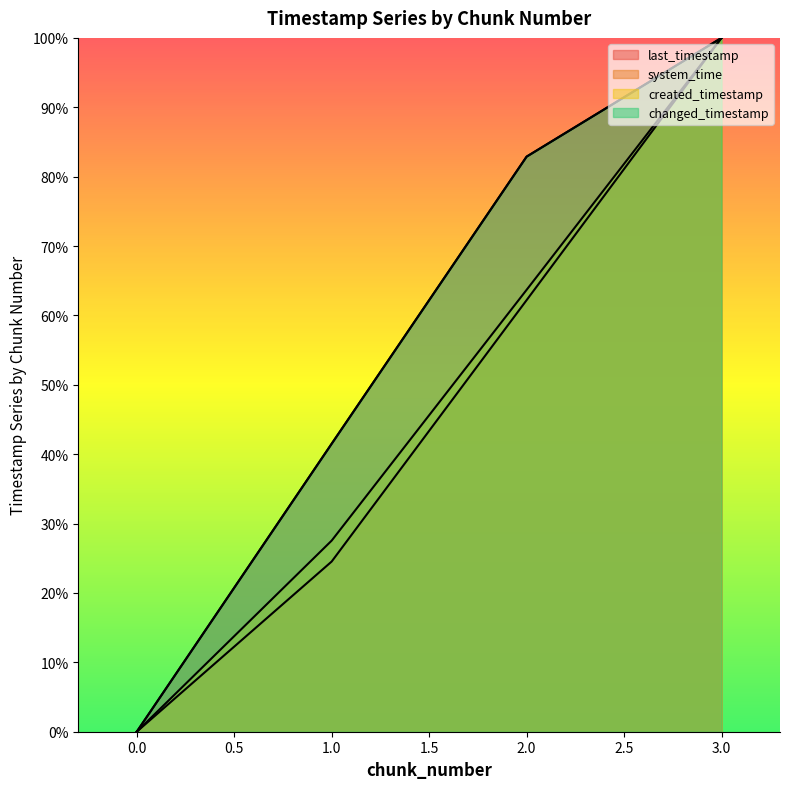

Reading left to right, extract all data points from this chart.

last_timestamp: 0=0.0	1=0.4	2=0.8	3=1.0
system_time: 0=0.0	1=0.2	2=0.6	3=1.0
created_timestamp: 0=0.0	1=0.3	2=0.6	3=1.0
changed_timestamp: 0=0.0	1=0.4	2=0.8	3=1.0